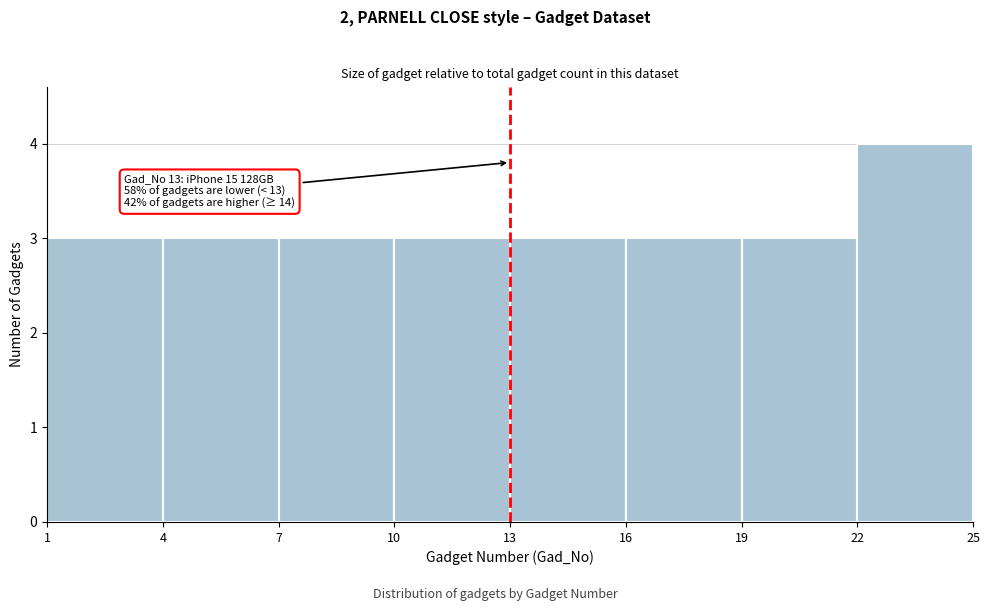

Which range on the x-axis has the tallest bar?

22 to 25